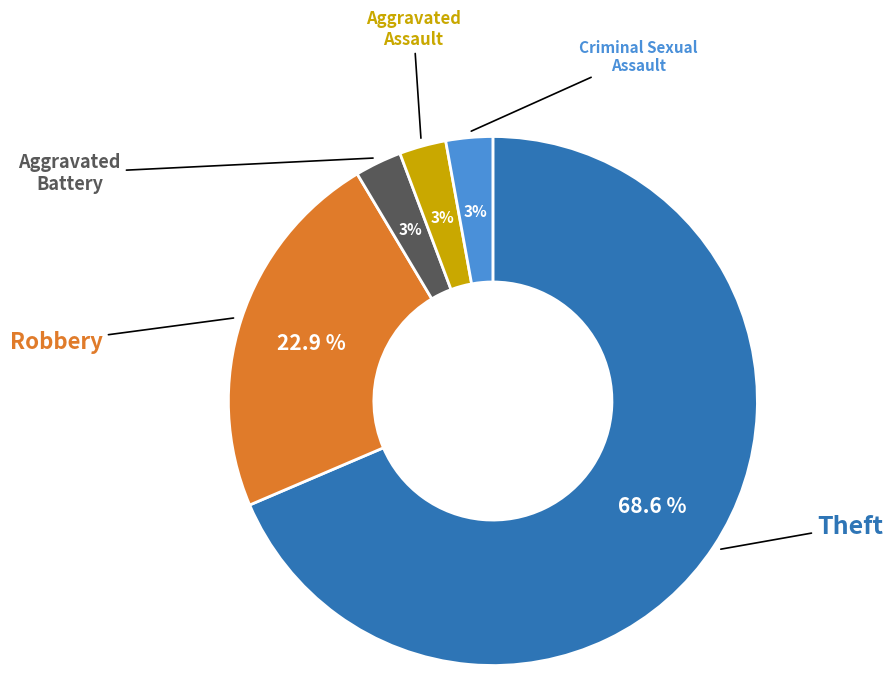

How many slices are in this pie chart?

5